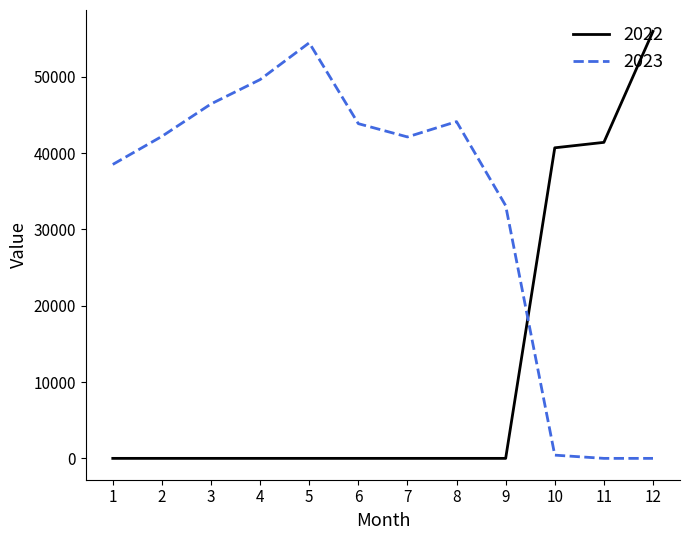

What is the average value of the 2022 series?

11501.9